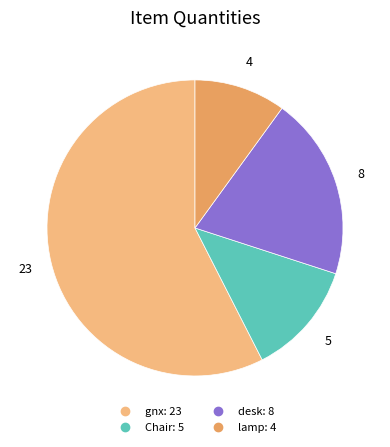

How many slices are in this pie chart?

4